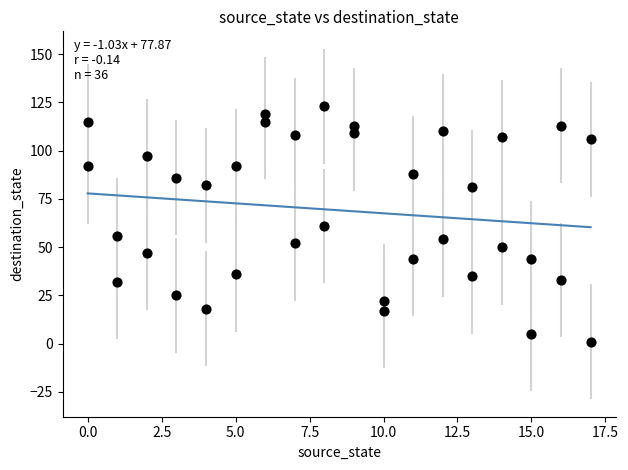

What is the range of X values (max minus min)?

17